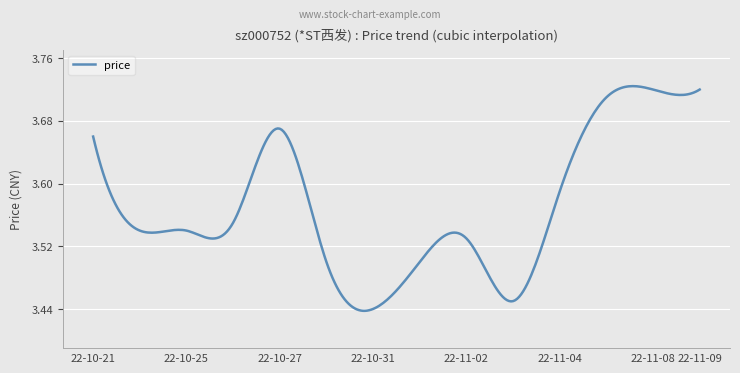

What is the difference between the maximum and minimum values?

0.3